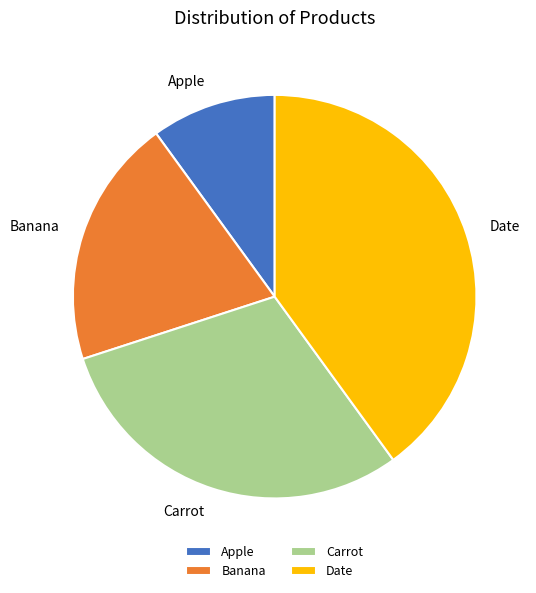

True or false: Carrot accounts for 44% of the total.

False